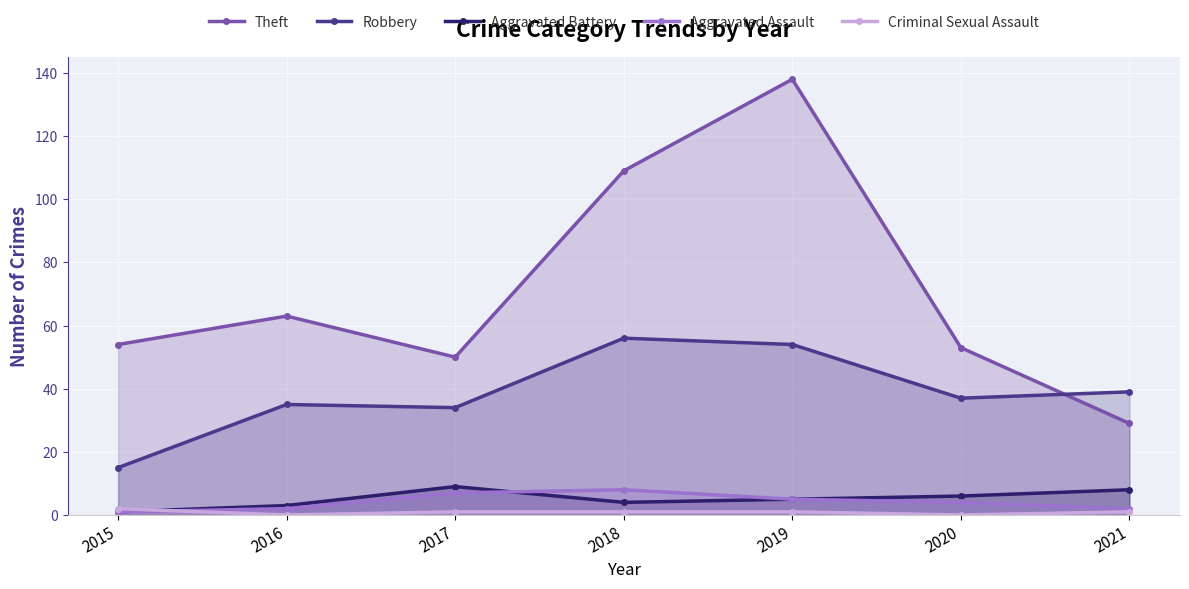

True or false: Aggravated Assault has a value of 3 at 2016.

False